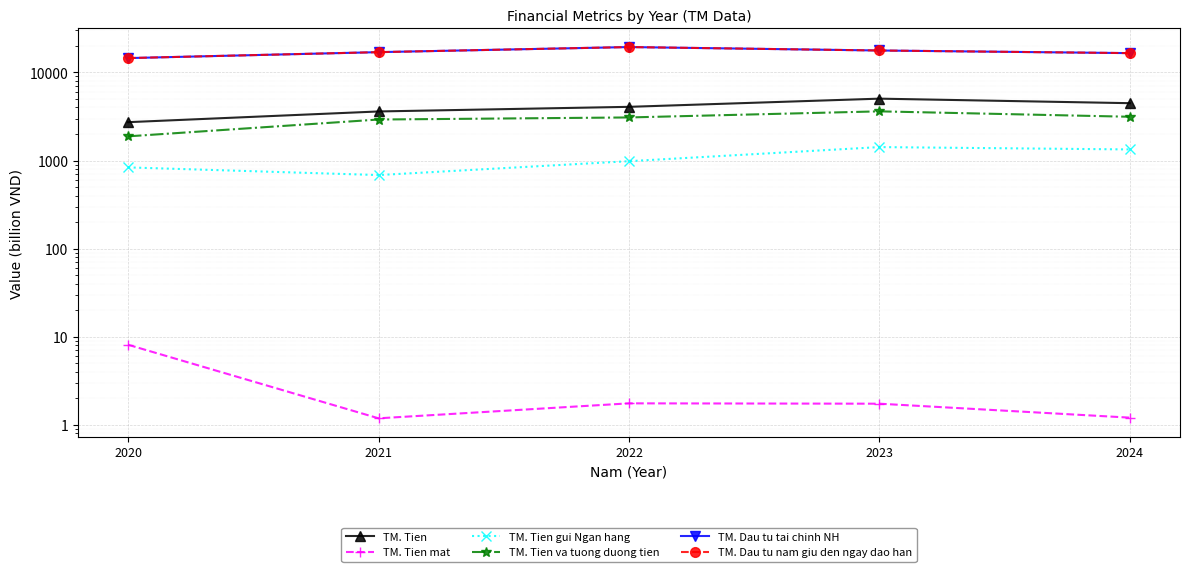

True or false: TM. Tien and TM. Tien va tuong duong tien intersect in this chart.

False